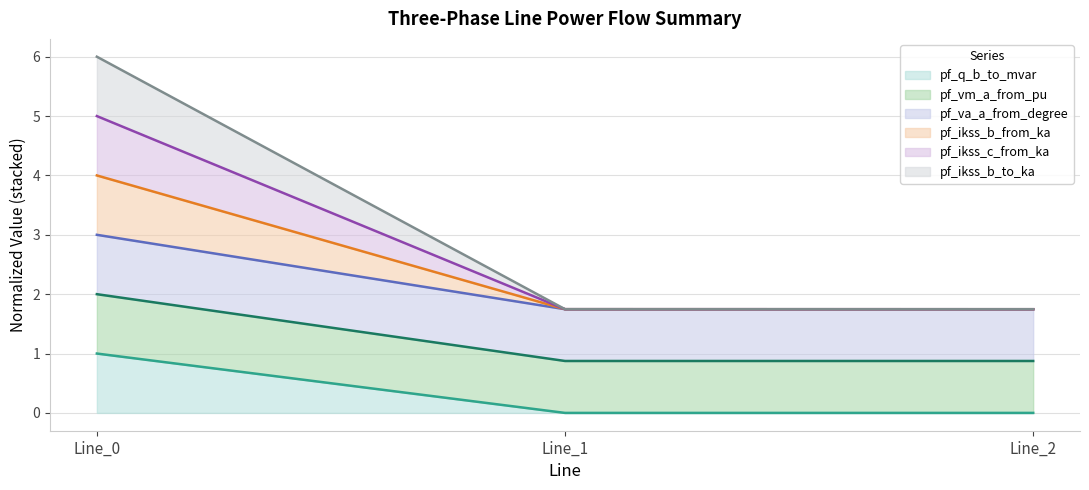

Rank the categories by pf_ikss_c_from_ka value from highest to lowest.

Line_0, Line_1, Line_2